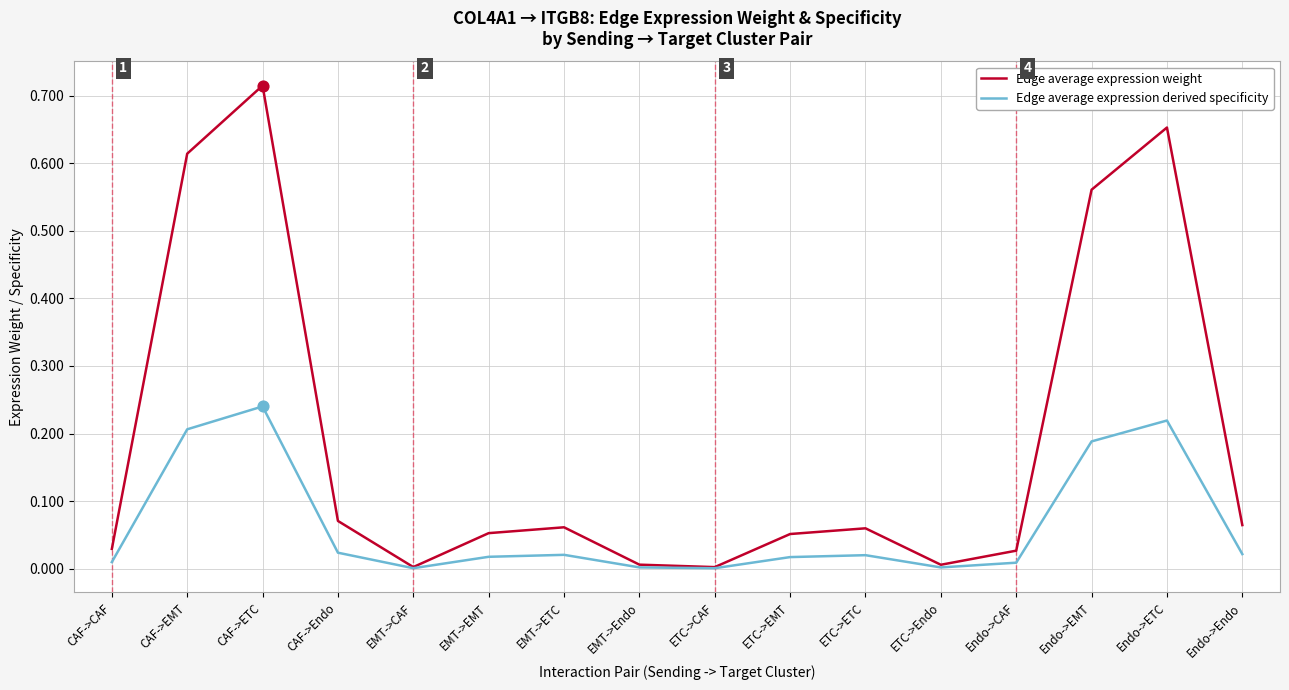

Which series has the largest range (max minus min)?

Edge average expression weight